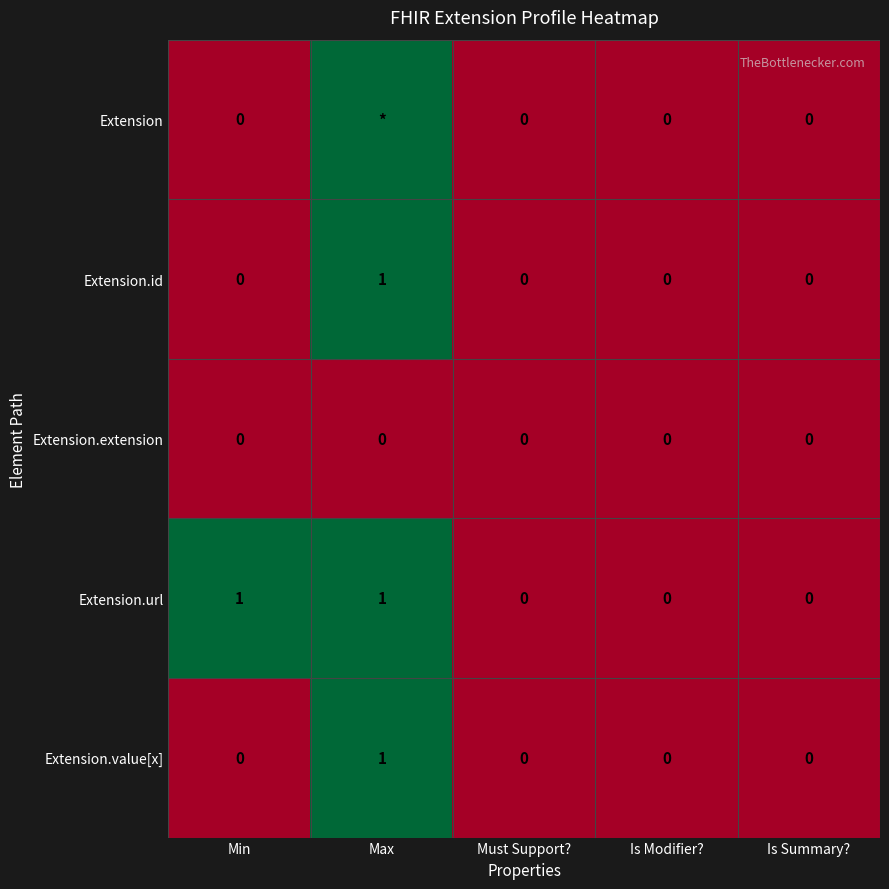

How many Extension.value[x] values are between 0 and 1?

5